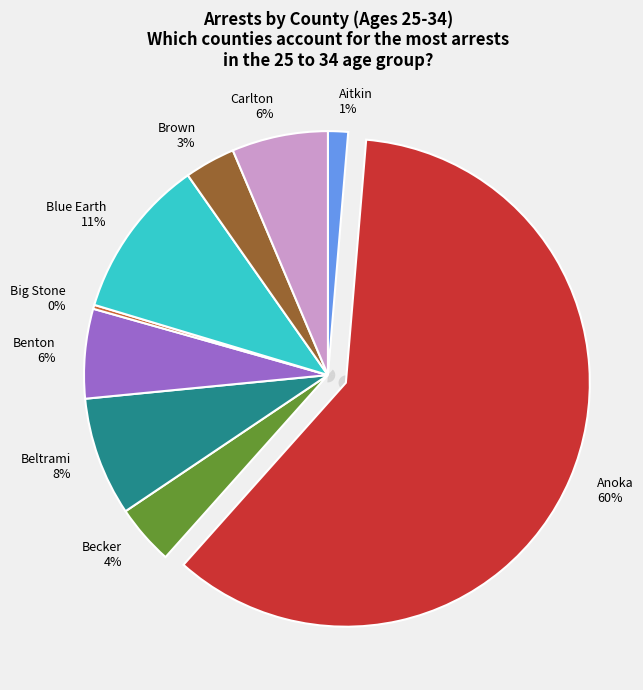

What is the largest slice in the pie chart?

Anoka